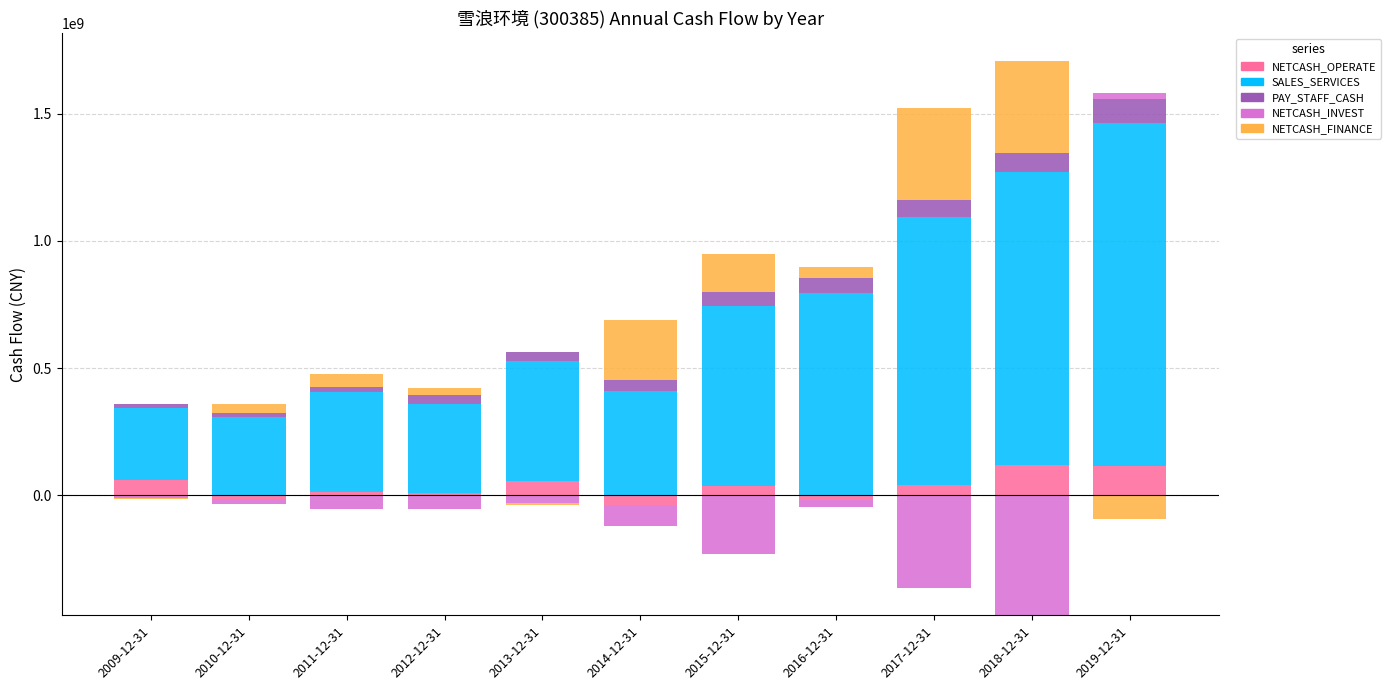

Which category has the lowest value across all series?

2010-12-31